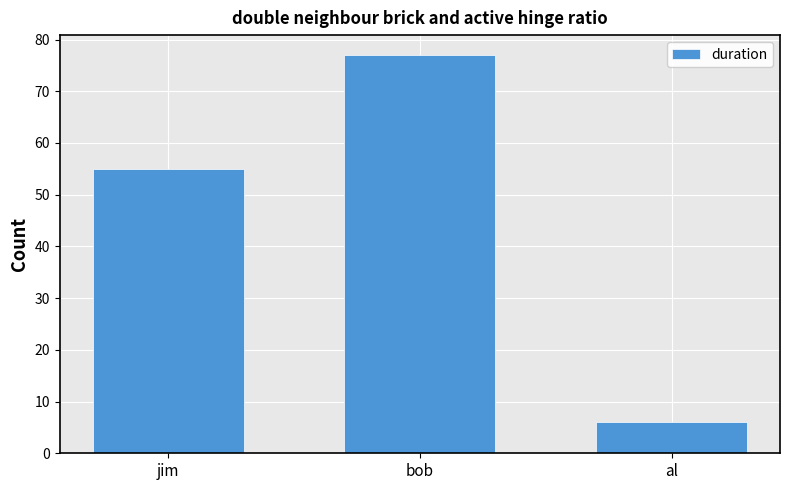

How many data points are less than 55?

1